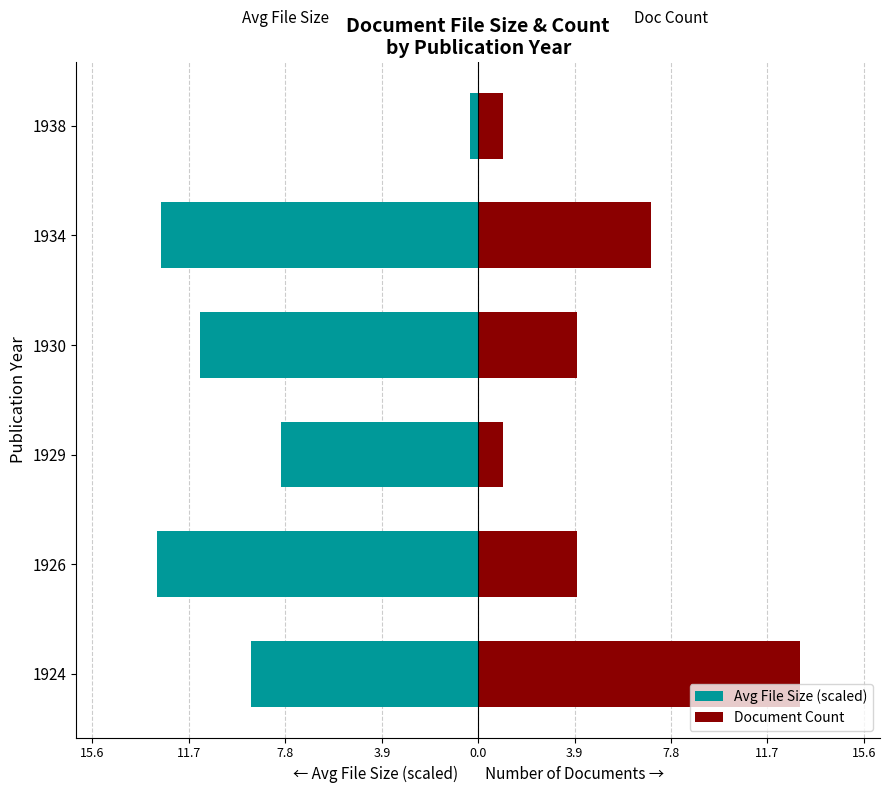

At how many categories does at least one series exceed -11?

6